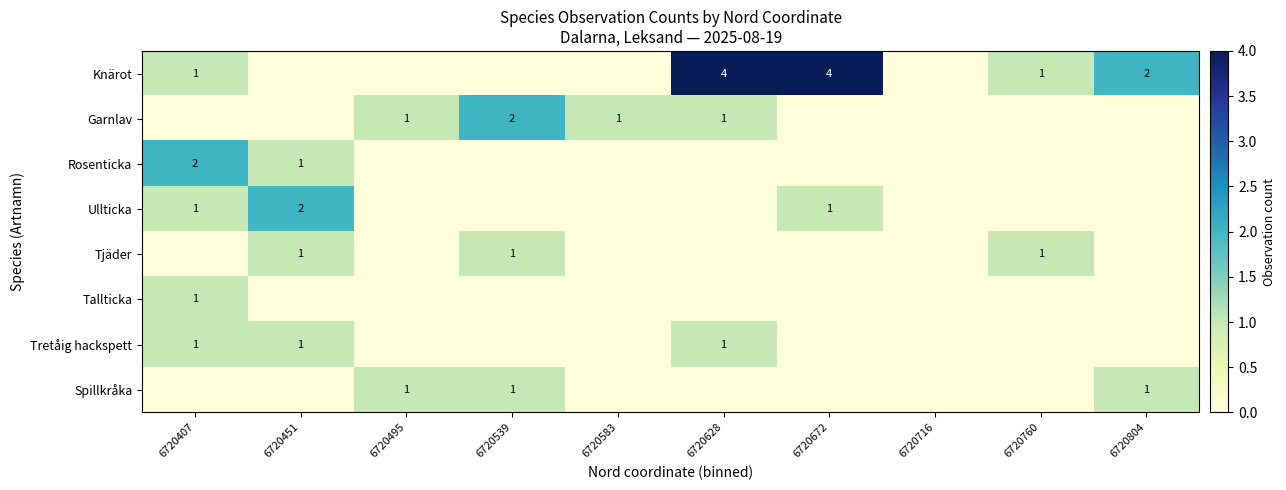

True or false: Rosenticka has a value of 1 at 6720451.

True